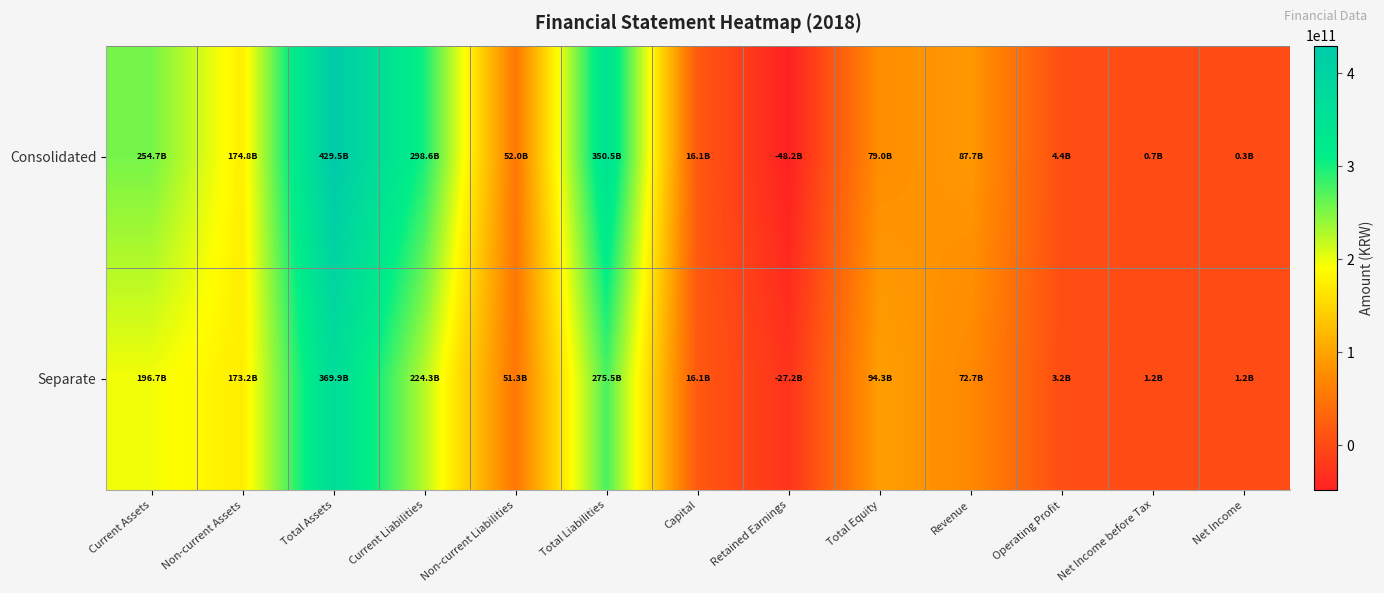

Rank the series by their maximum value, from lowest to highest.

Separate, Consolidated